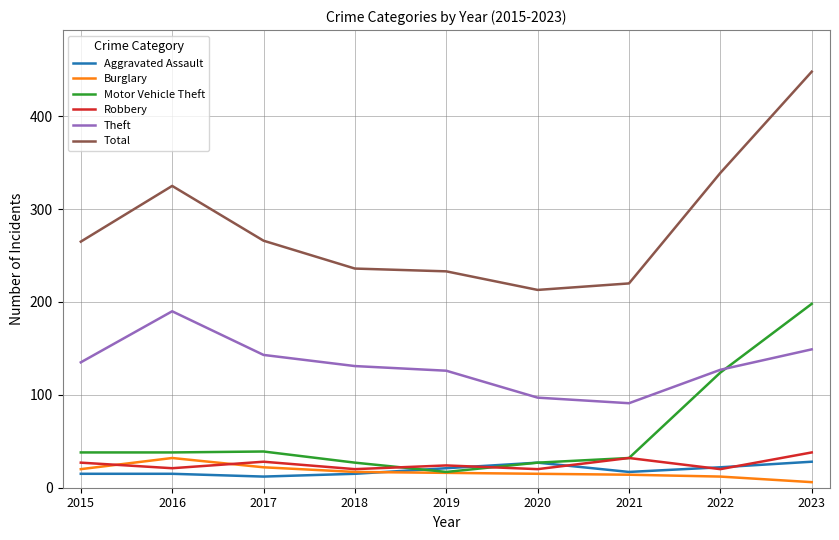

What is the spread (max minus min) of values at 2019?

217